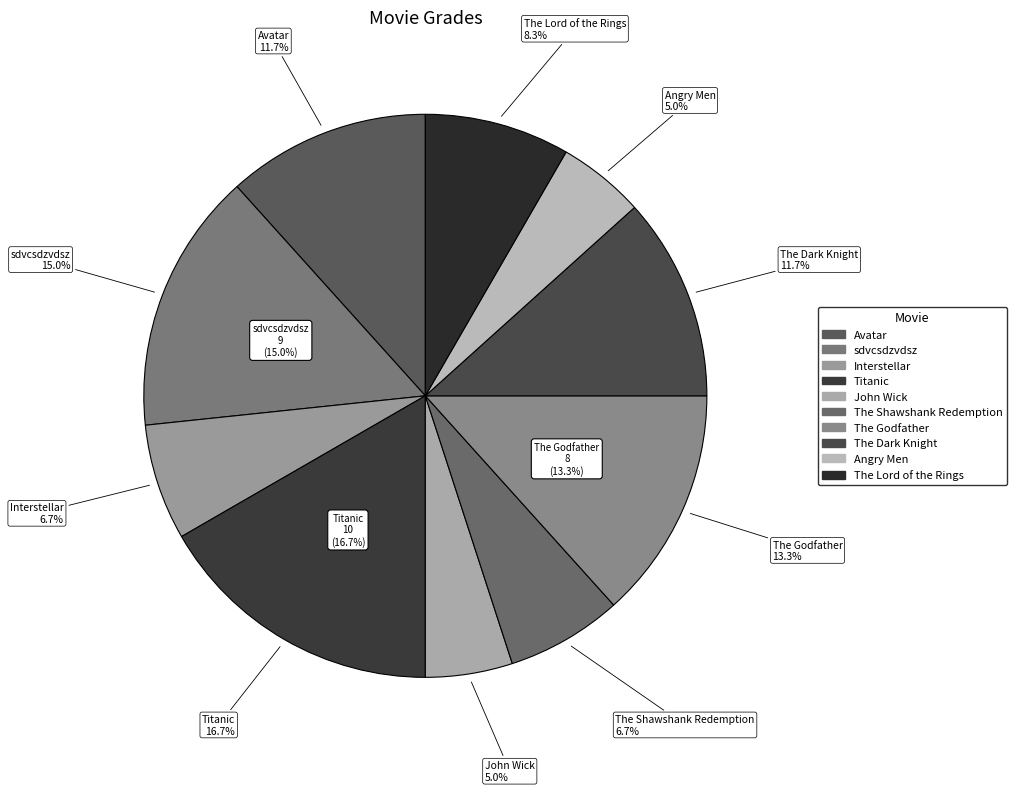

What portion of the pie excludes Interstellar?

93.3%